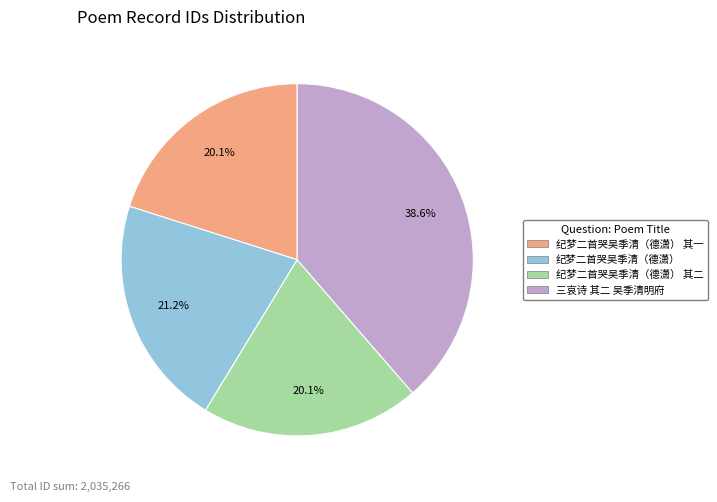

Does 纪梦二首哭吴季清（德潇） 其一 represent more than half of the total?

No